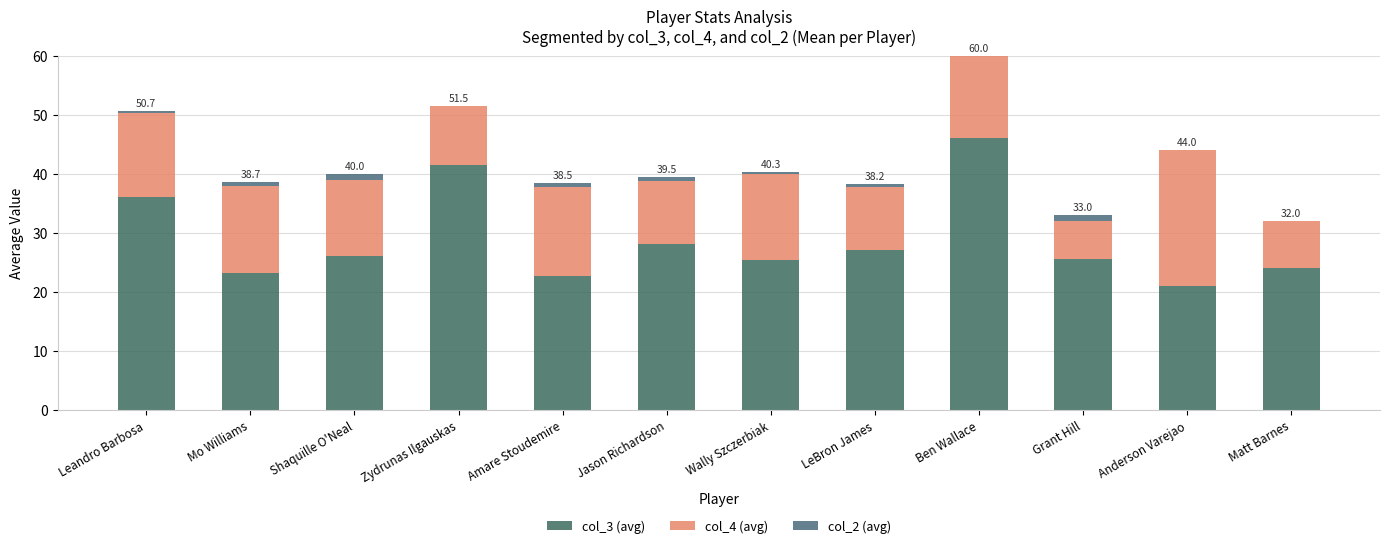

Rank the series at Mo Williams from lowest to highest value.

col_2 (avg), col_4 (avg), col_3 (avg)